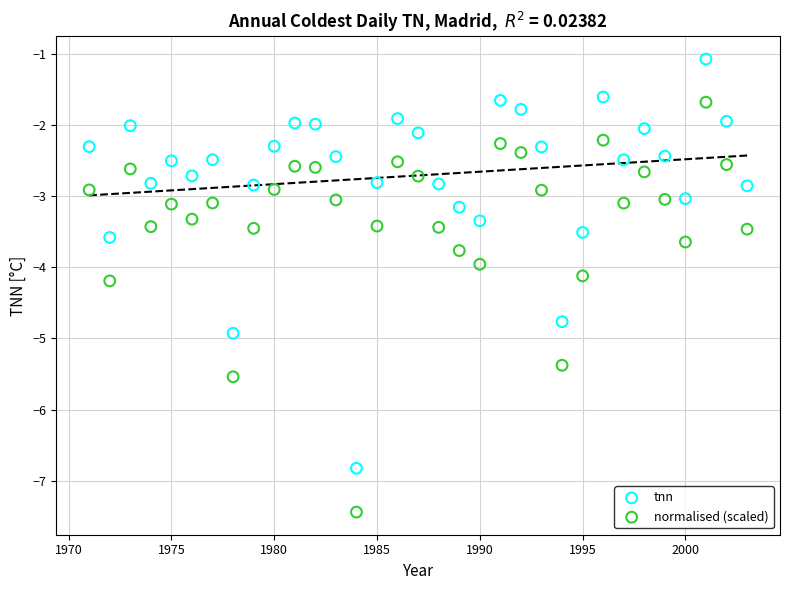

Across all data points, what is the range of Y values (max minus min)?

6.4